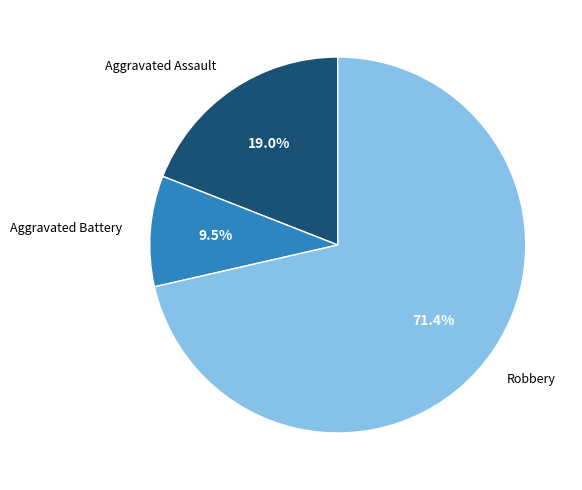

Does any single category account for the majority?

Yes